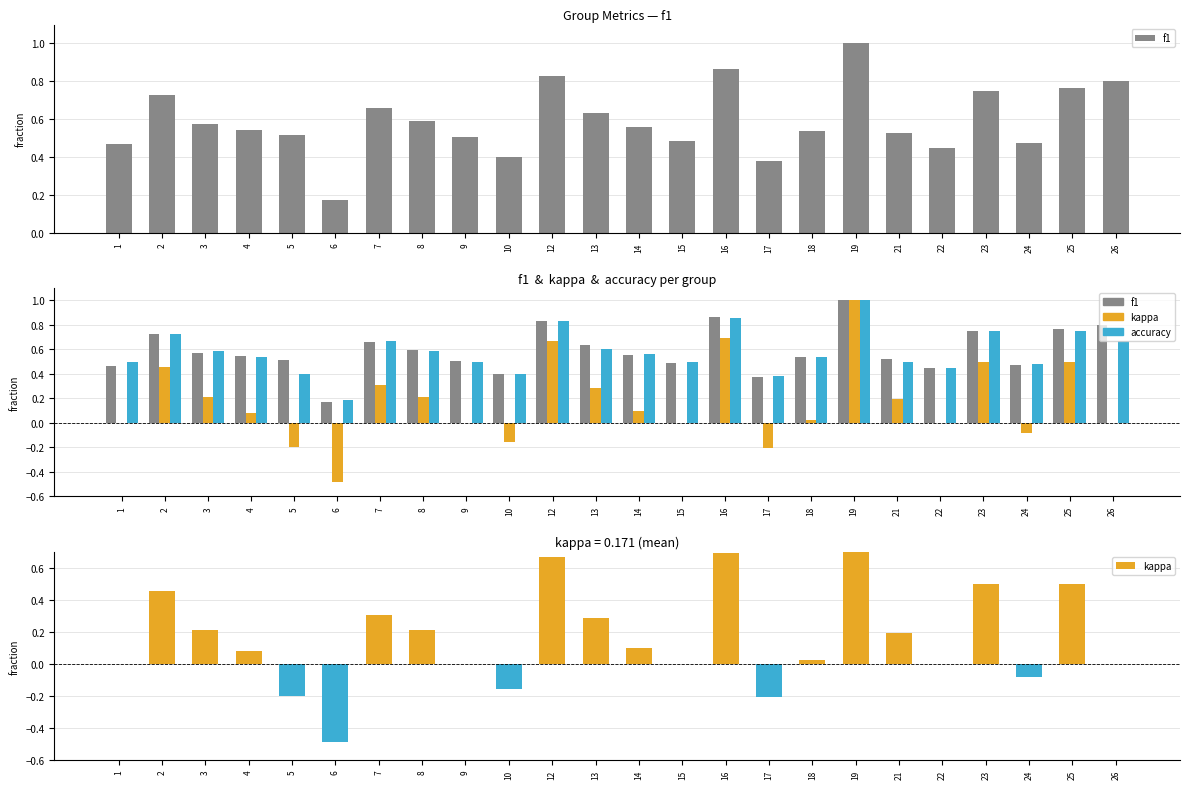

How many groups of bars are there?

24